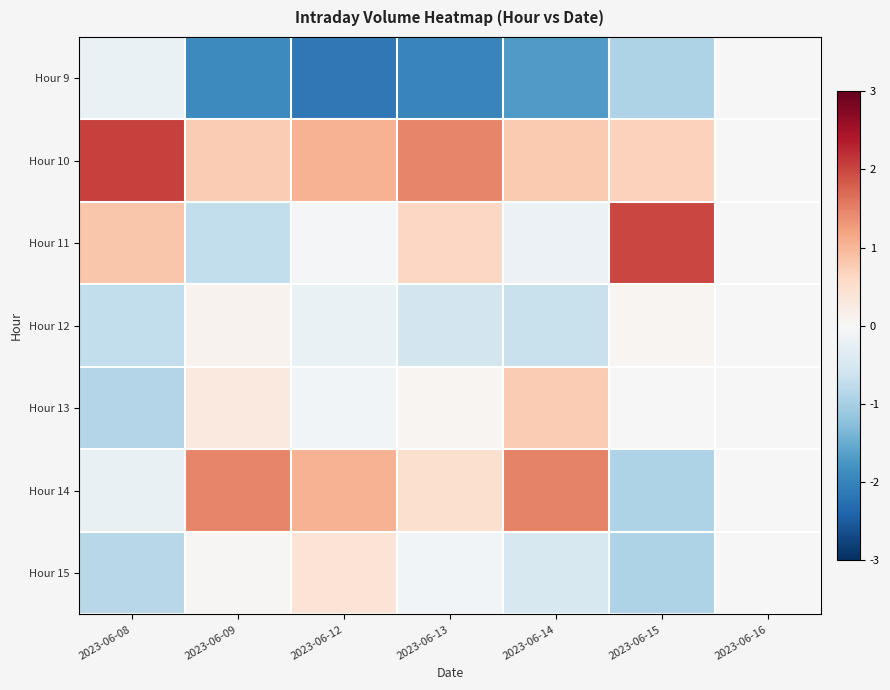

Rank the series by their maximum value, from lowest to highest.

Hour 9, Hour 12, Hour 15, Hour 13, Hour 14, Hour 11, Hour 10